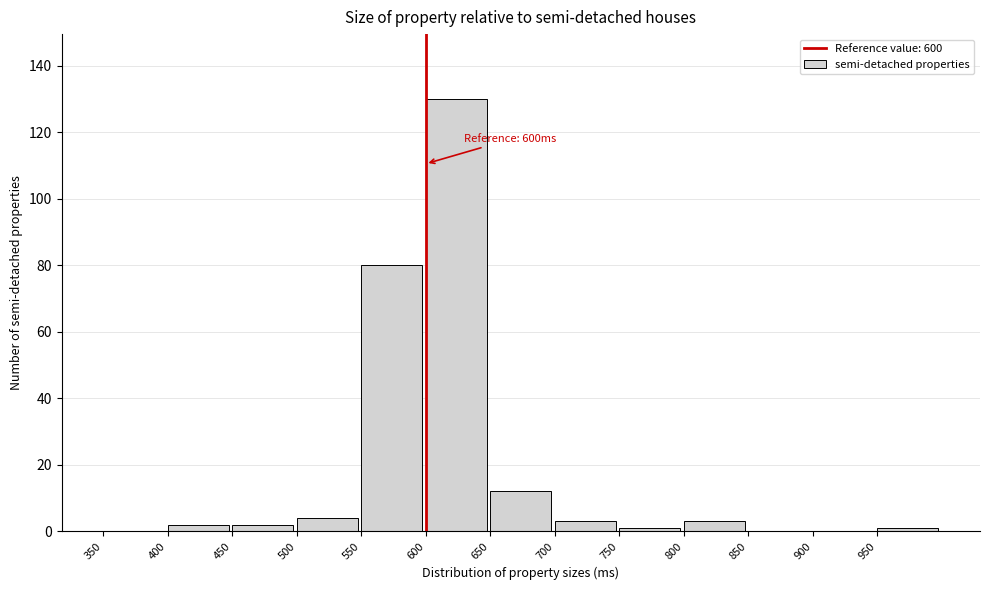

Which range on the x-axis has the tallest bar?

600 to 650